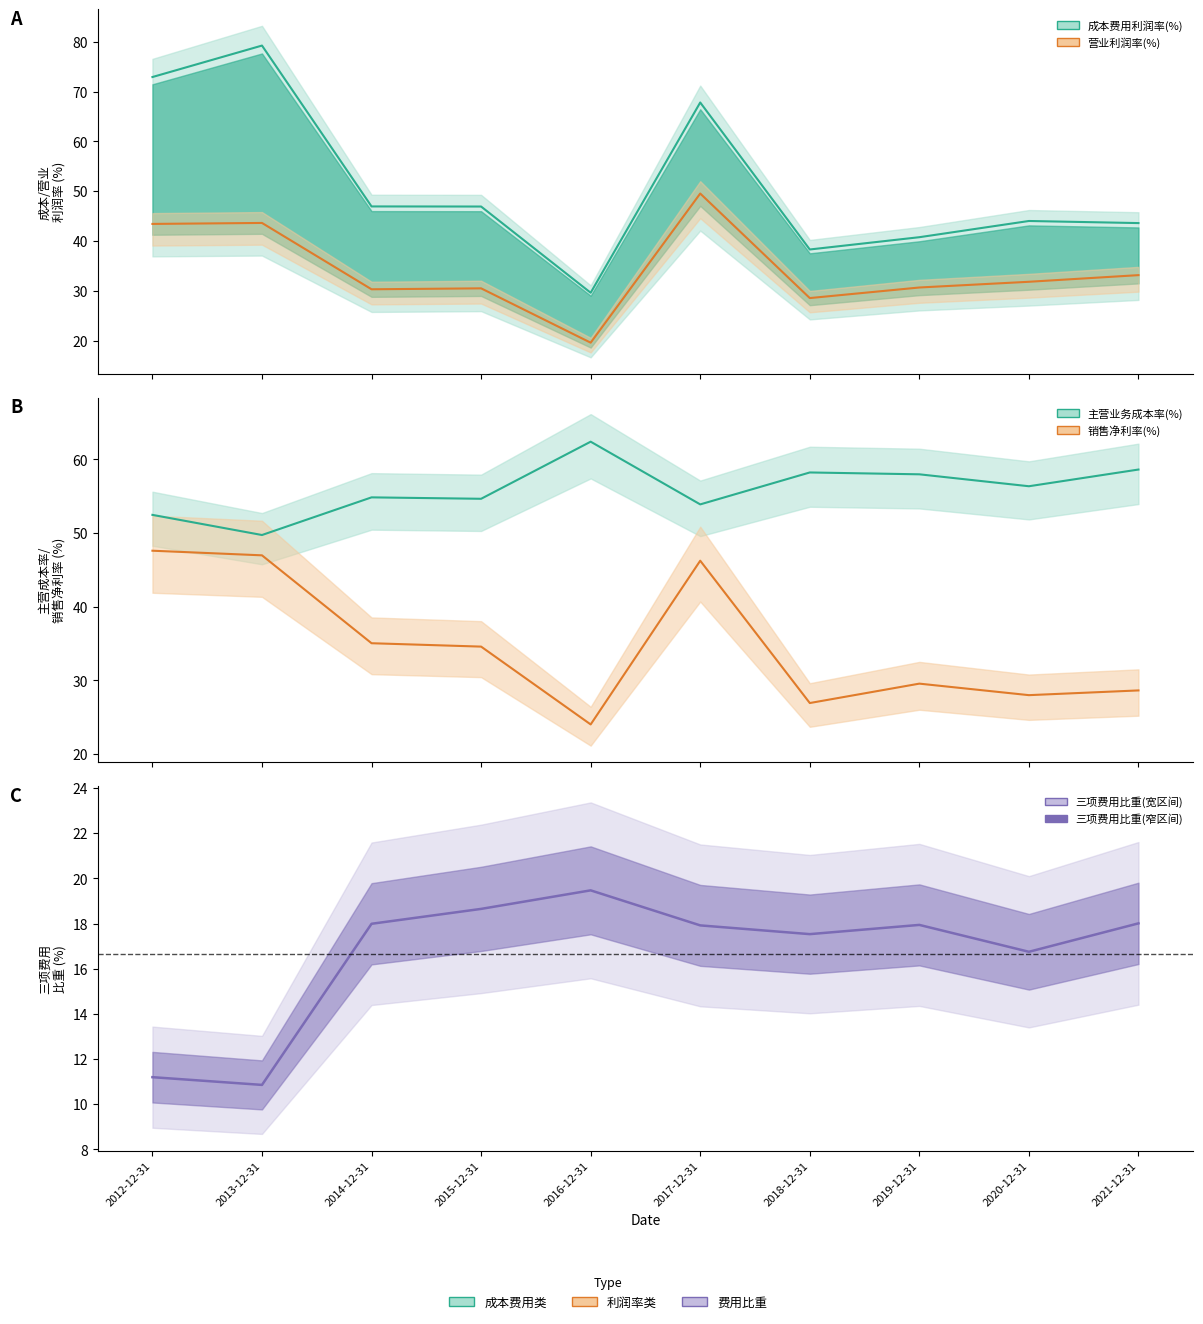

Does the chart display data point markers on the line(s)?

No